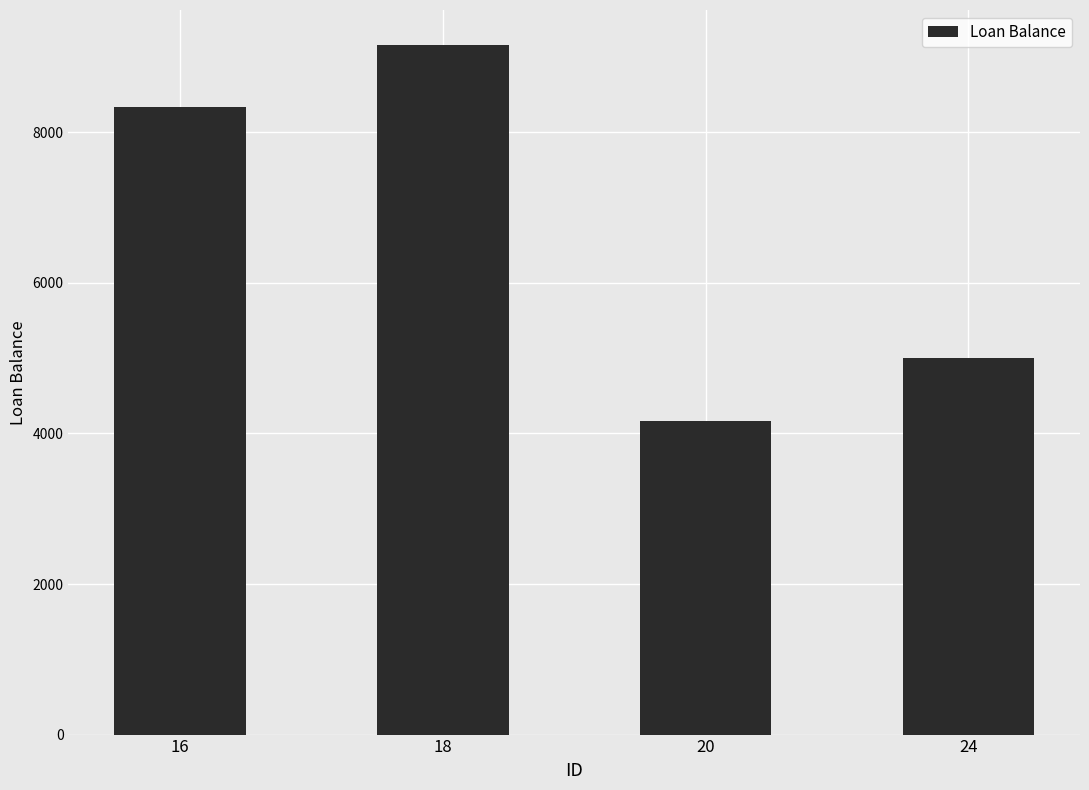

What is the value of the 1st bar from the left?

8333.3